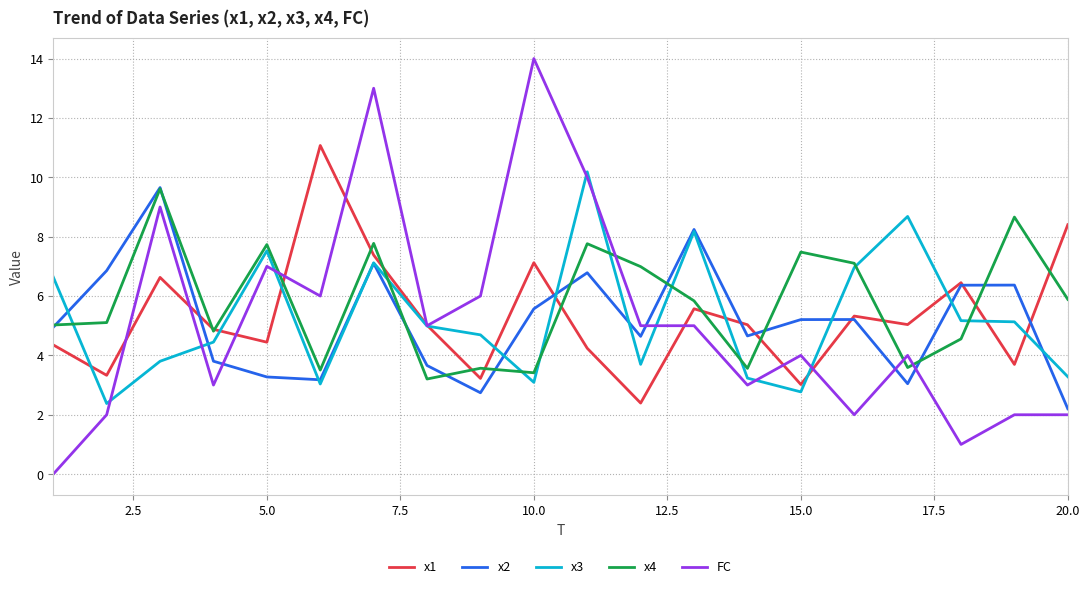

Which series has the widest spread of values?

FC